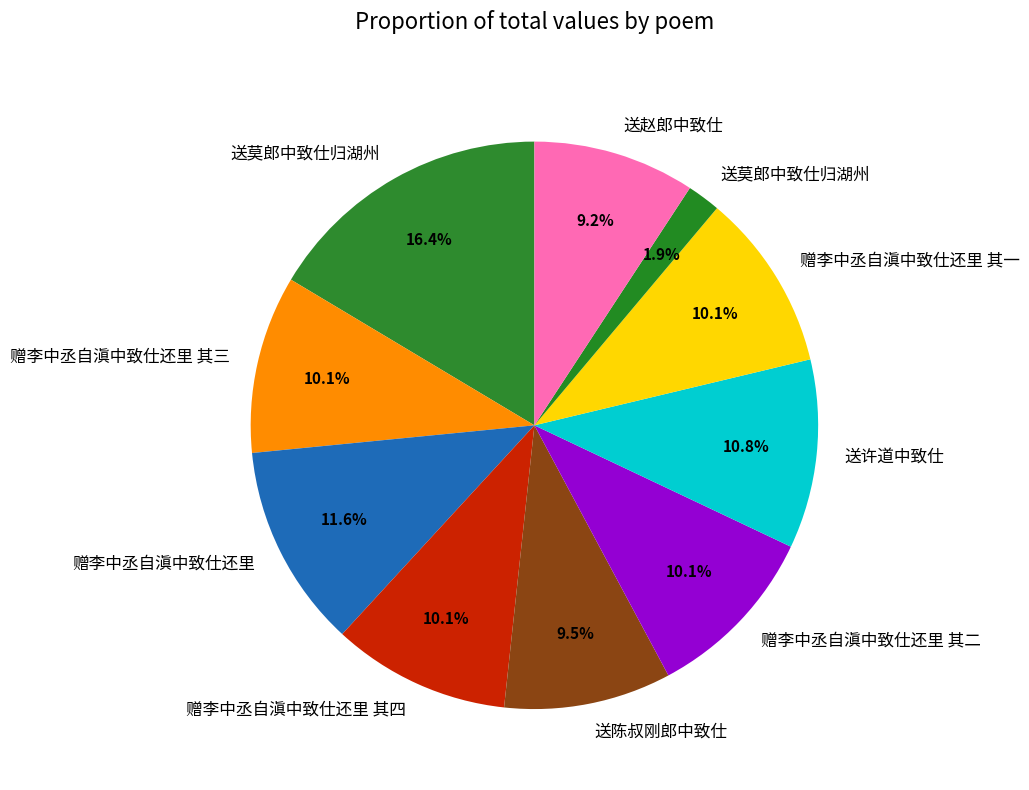

How many segments does this pie chart have?

10